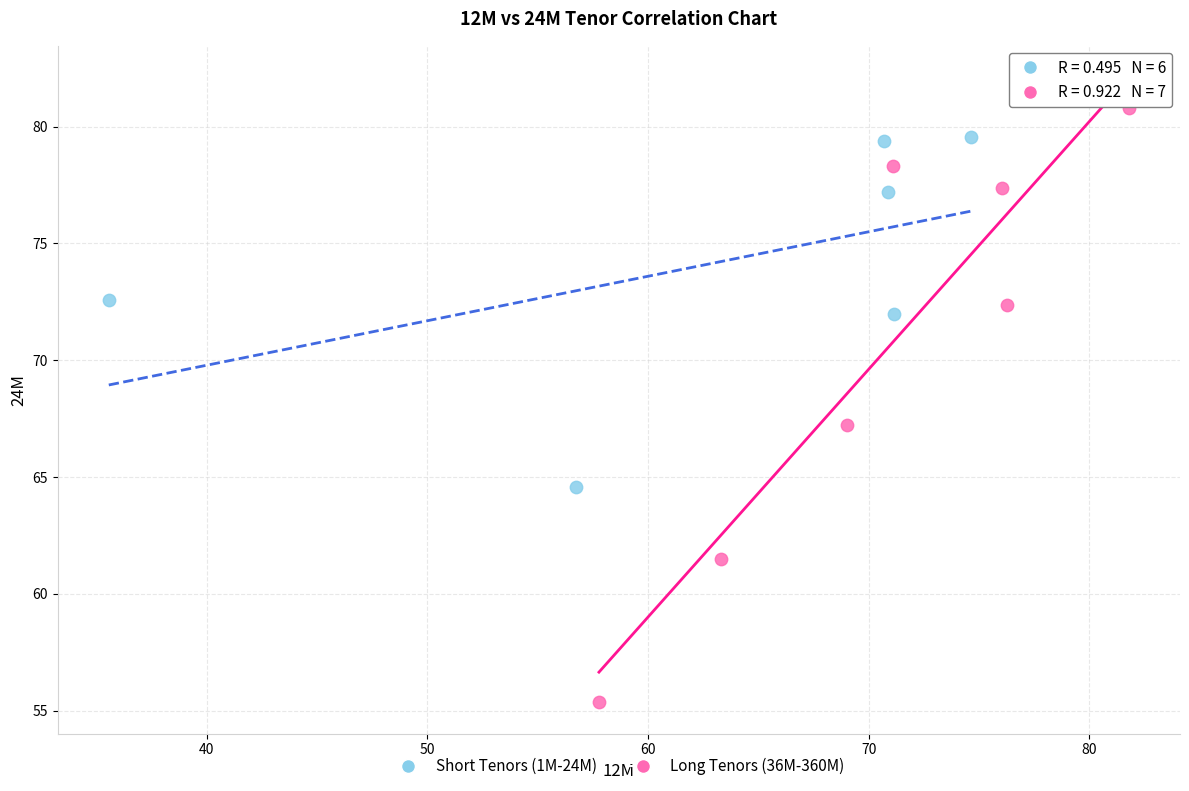

What are all the series names shown in the legend?

Short Tenors (1M-24M), Long Tenors (36M-360M)